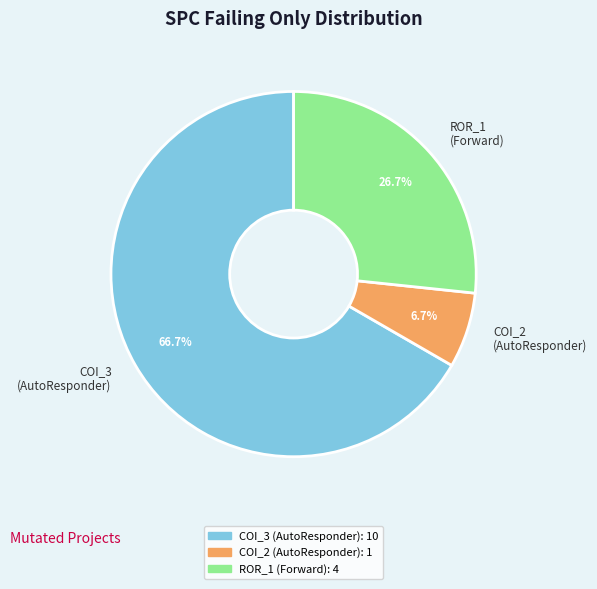

What percentage do COI_3 (AutoResponder) and ROR_1 (Forward) together represent?

93.3%